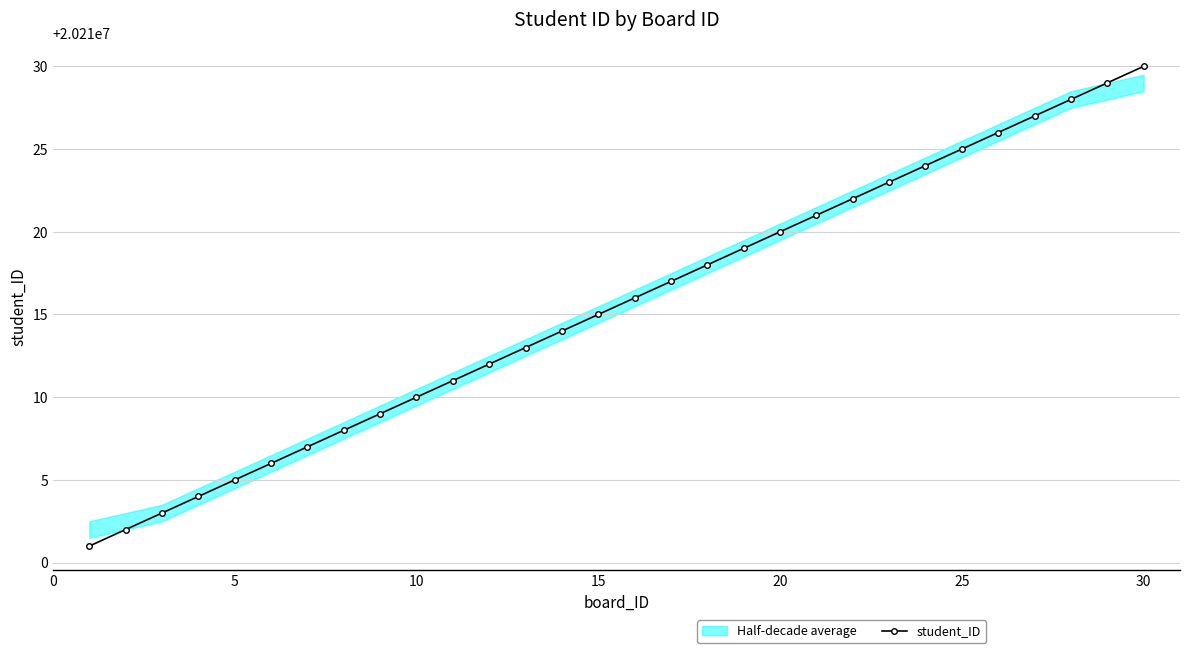

What is the minimum value for student_ID?

20210001